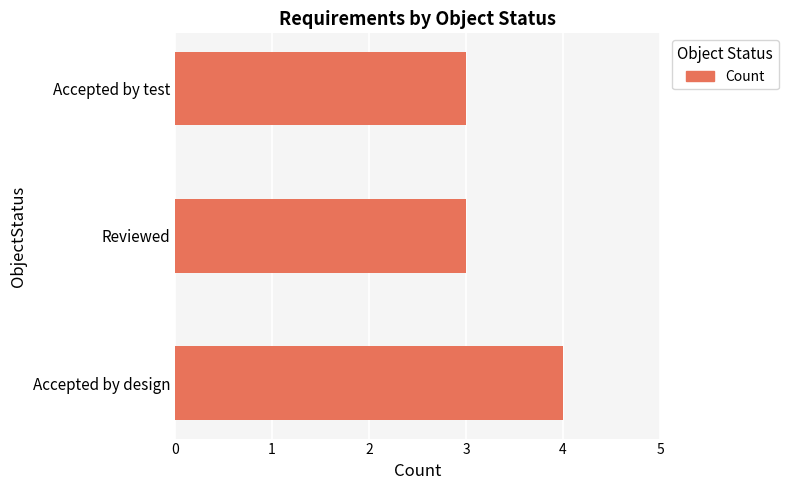

Which category has the highest value across all series?

Accepted by design